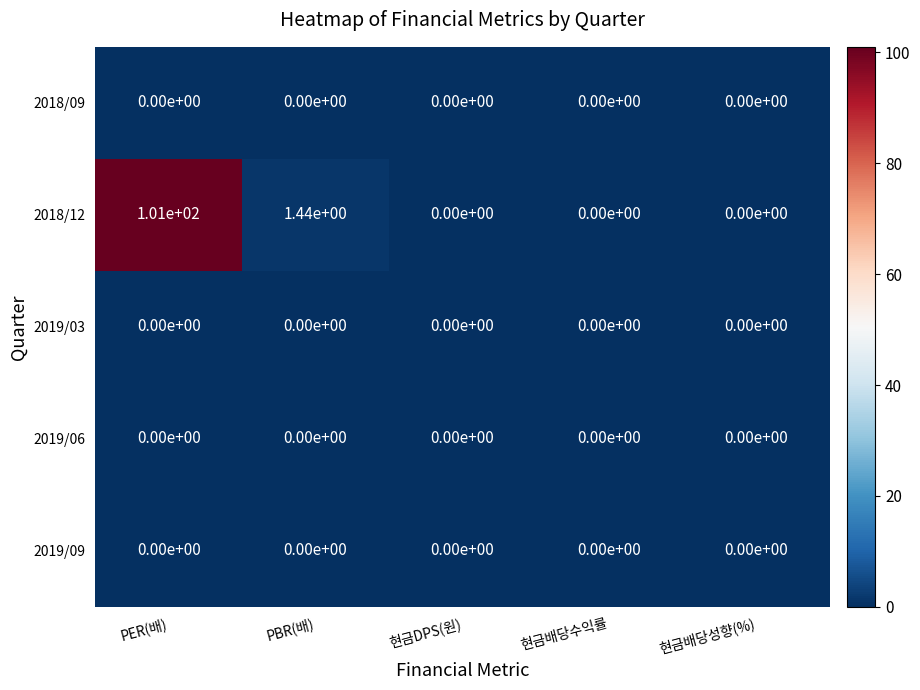

At how many categories does at least one series exceed 76?

1